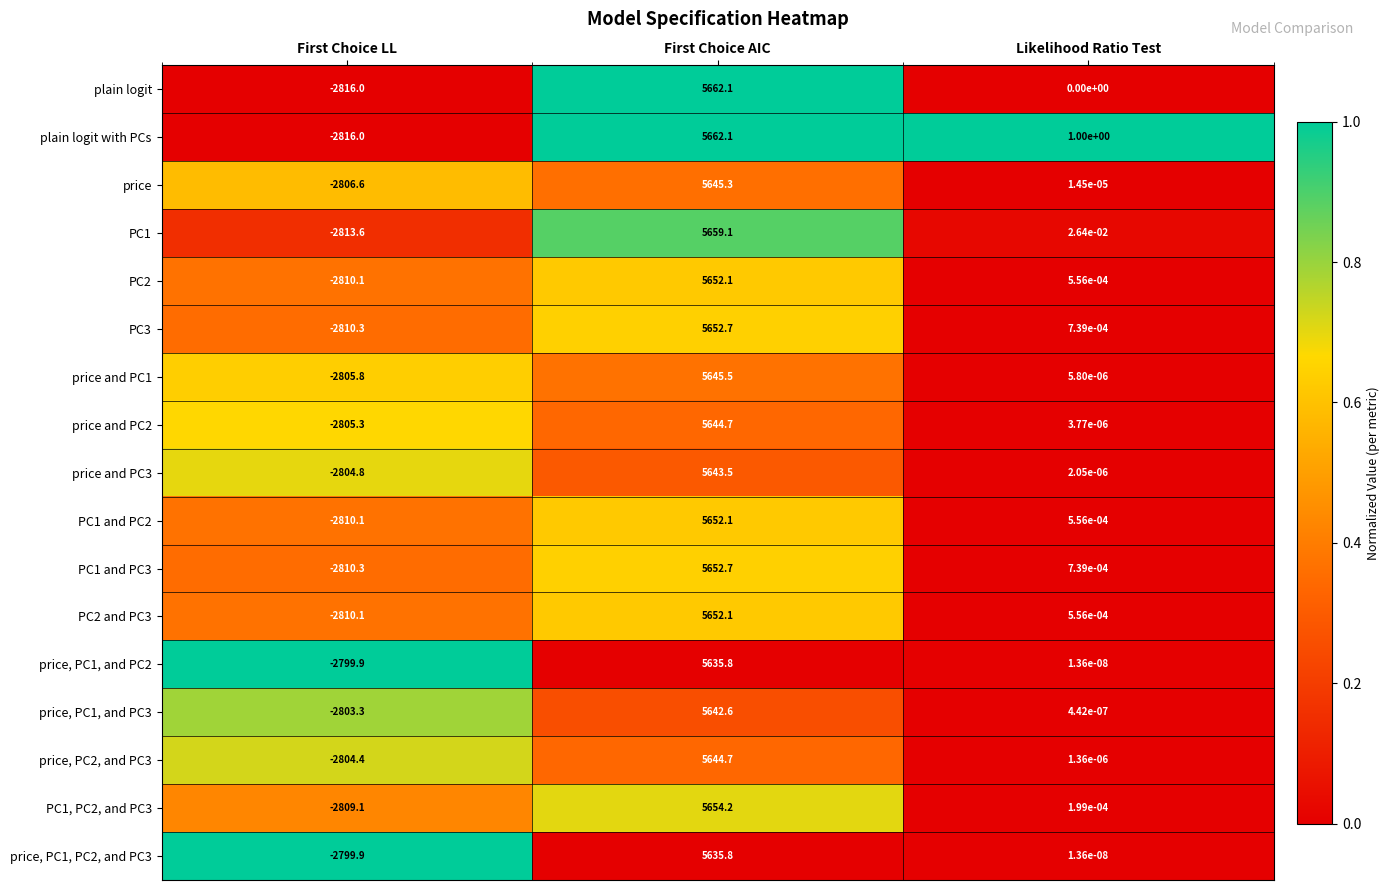

Is it true that price and PC3 equals -1704.9 at First Choice LL?

False